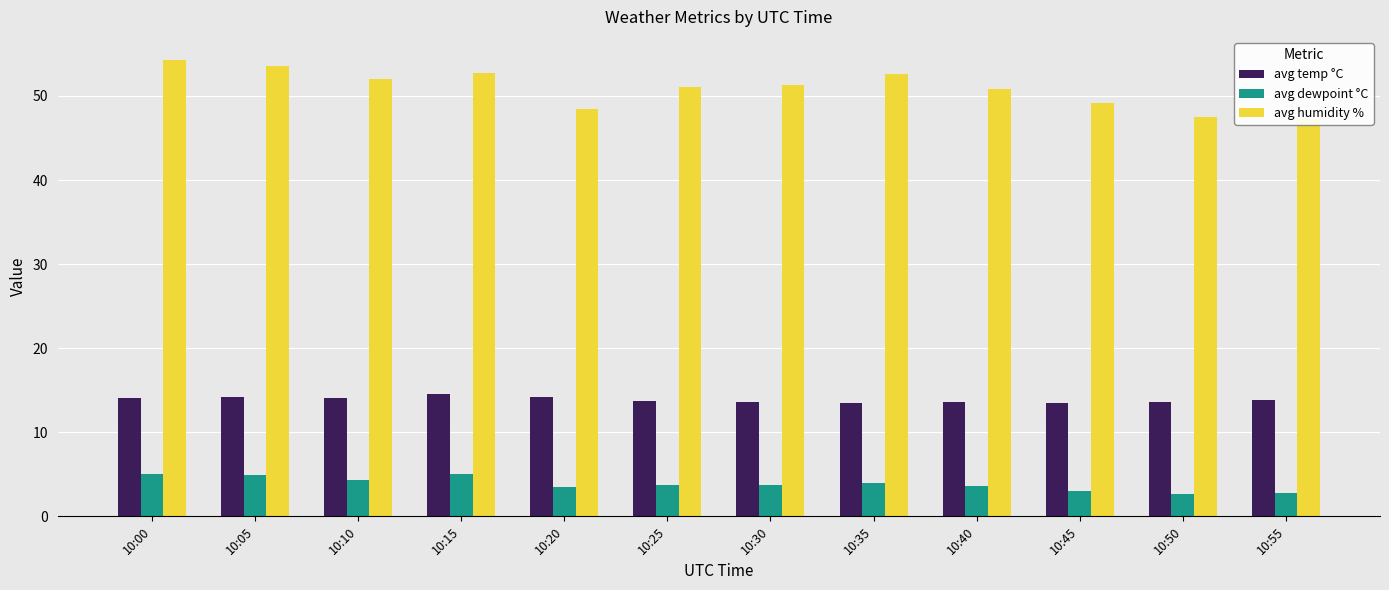

What is the minimum value shown in the chart?

2.6